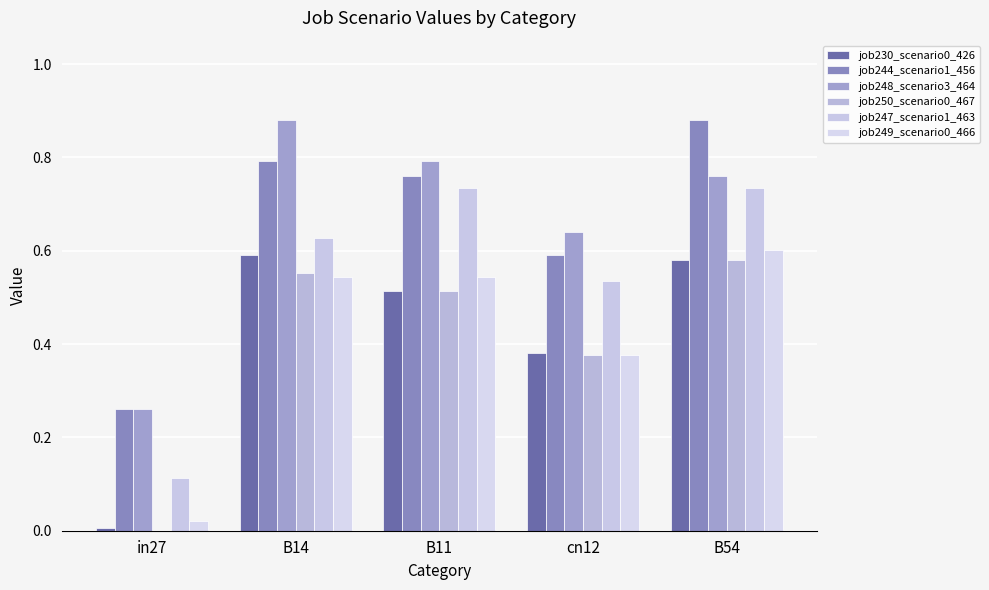

Which category has the highest value in the job244_scenario1_456 series?

B54